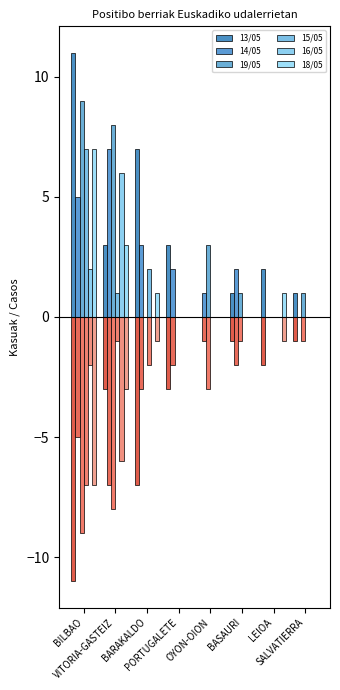

At which category does the chart reach its minimum across all series?

OYON-OION